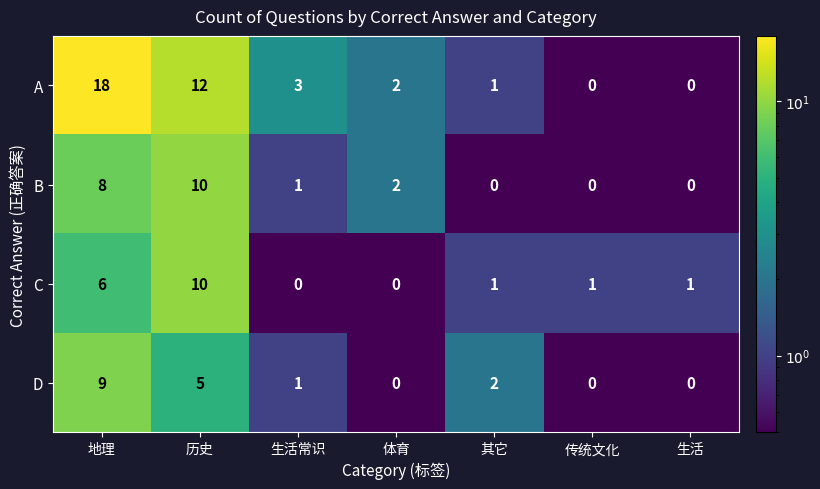

What is the greatest value displayed?

18